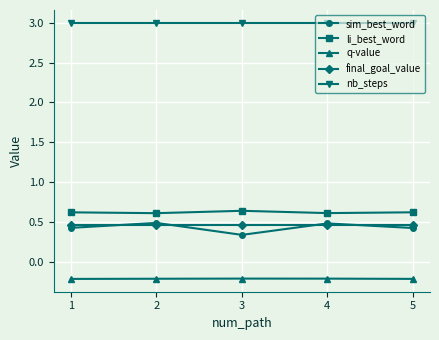

What is the greatest value displayed?

3.0